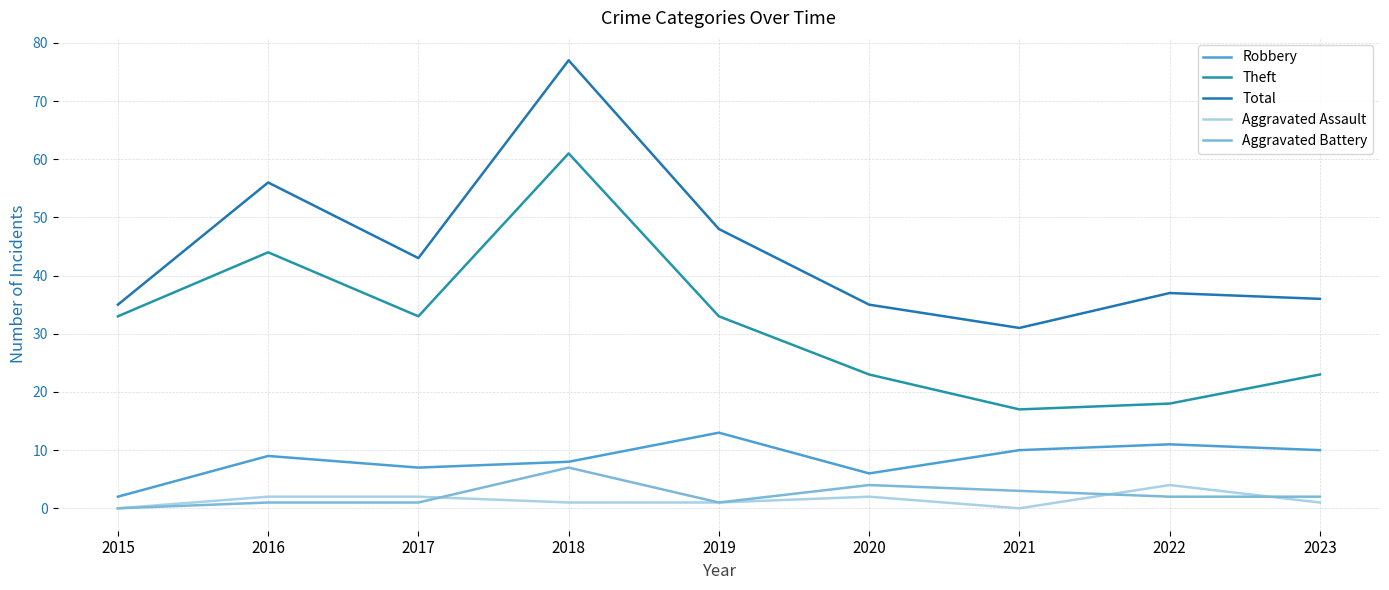

How many lines are shown in the chart?

5